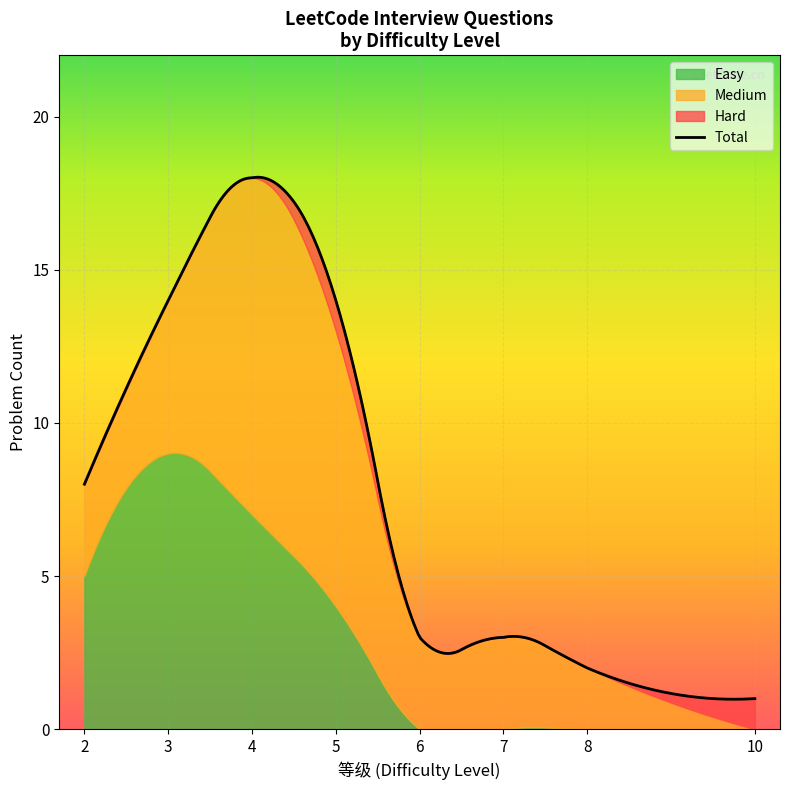

What is the difference between the 等级 values at 2 and 5?

3